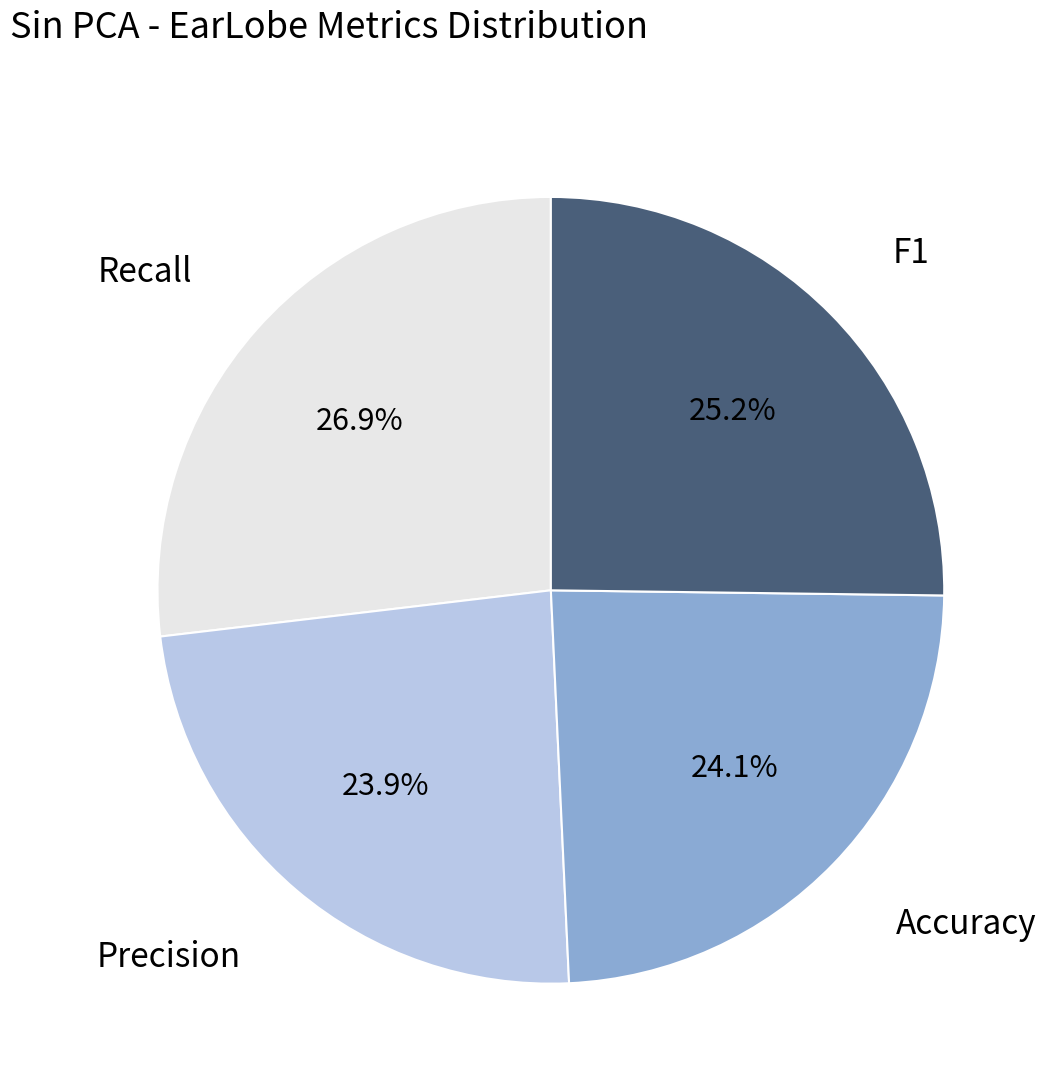

Is there a majority slice in this chart?

No